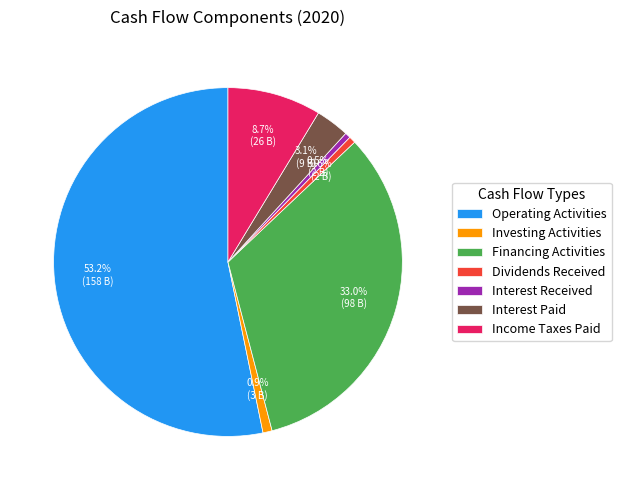

To the nearest percent, what percentage of the pie is Investing Activities?

1%